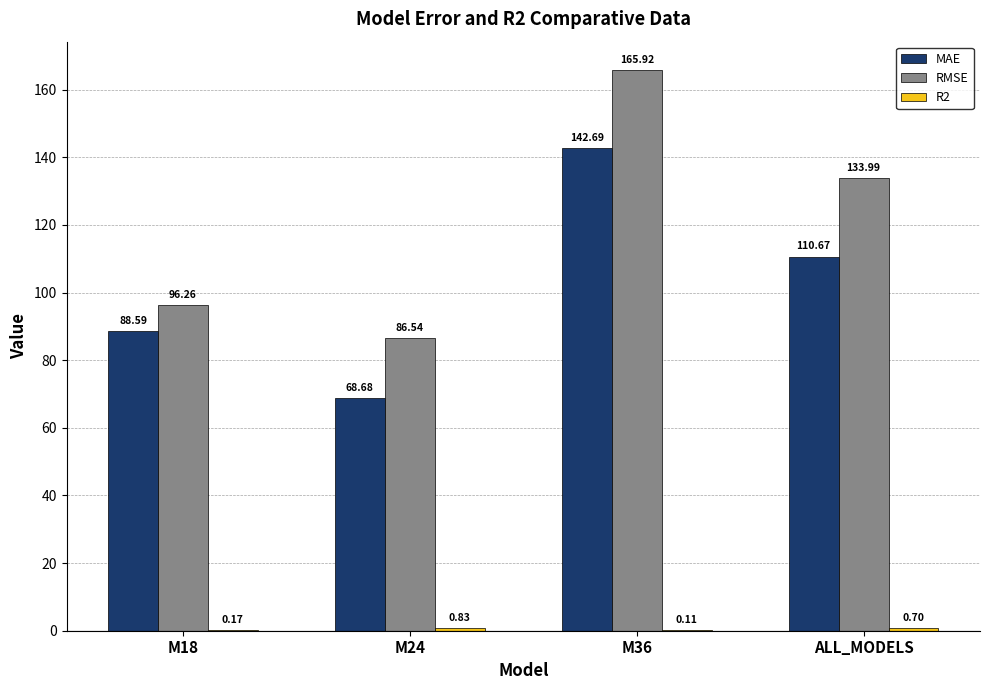

What is the total value across all series at M24?

156.1